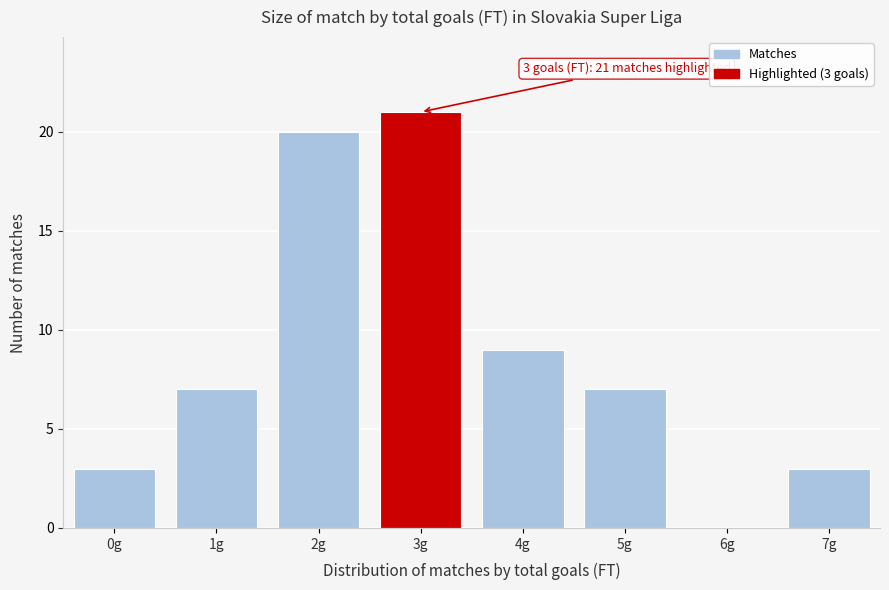

Reading left to right, transcribe all the data shown in this chart.

0g=3	1g=7	2g=20	3g=21	4g=9	5g=7	6g=0	7g=3